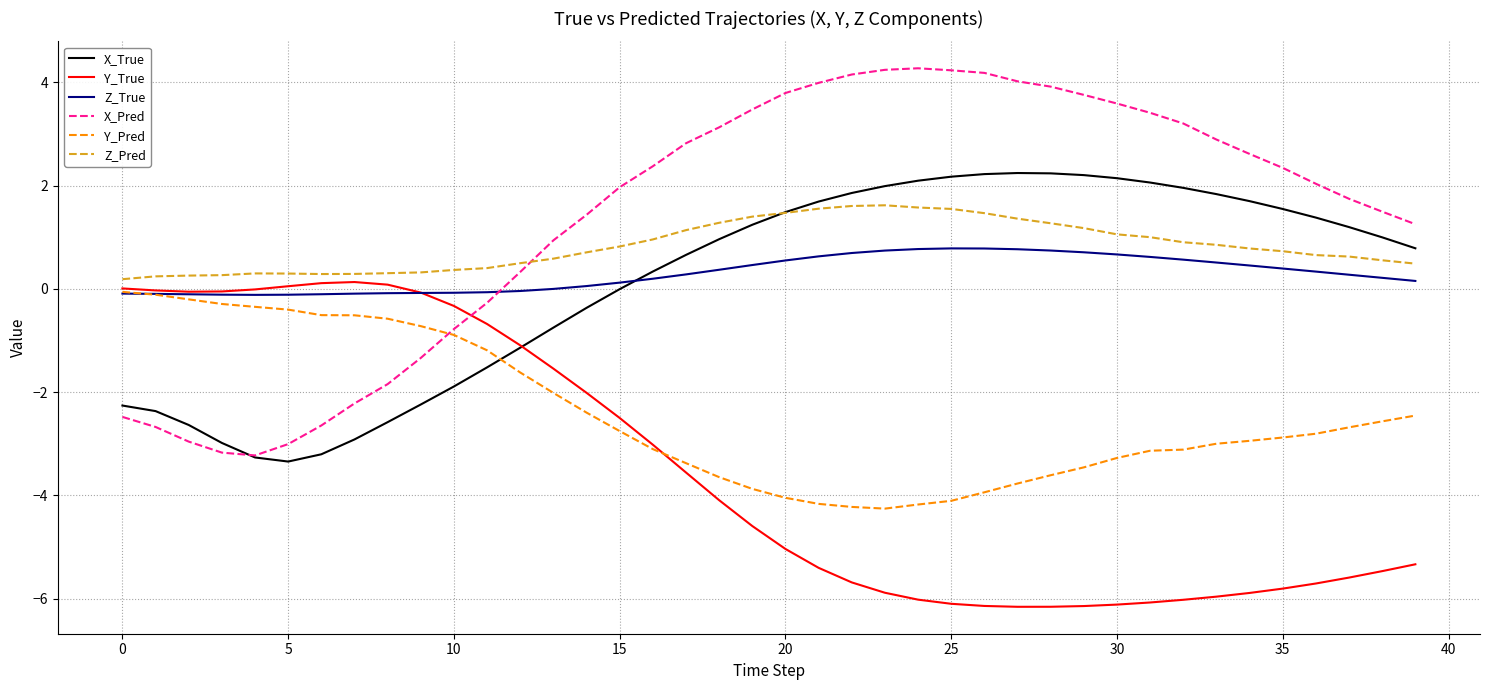

Which series has the largest total across all categories?

X_Pred